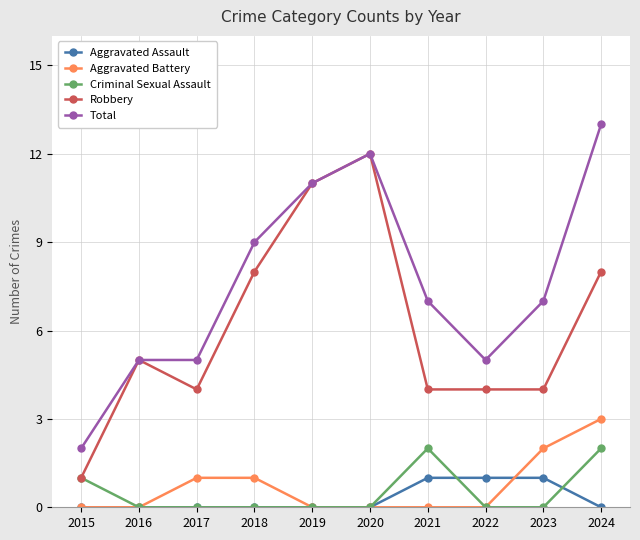

What is the difference between the Robbery values at 2020 and 2022?

8